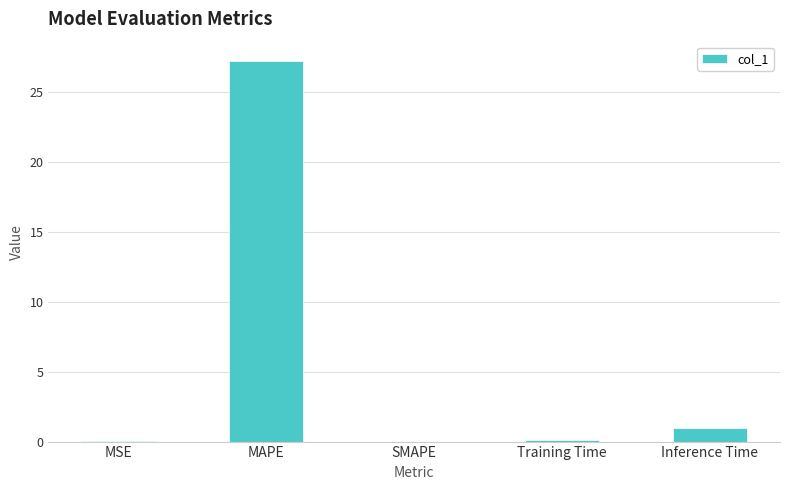

Is it true that the value at MSE is 0.0?

True